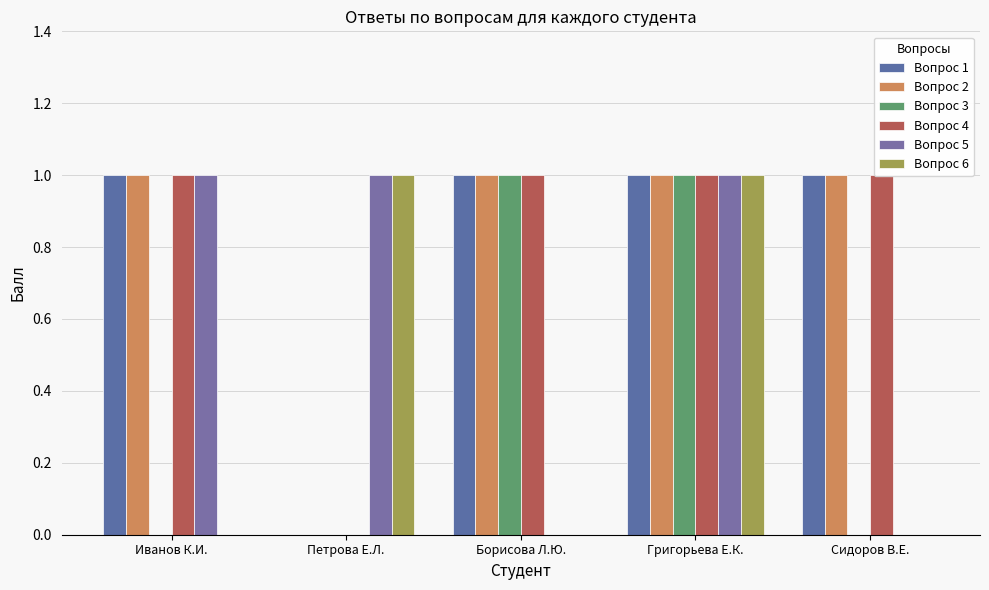

What is the sum of the Вопрос 4 values at Григорьева Е.К. and Сидоров В.Е.?

2